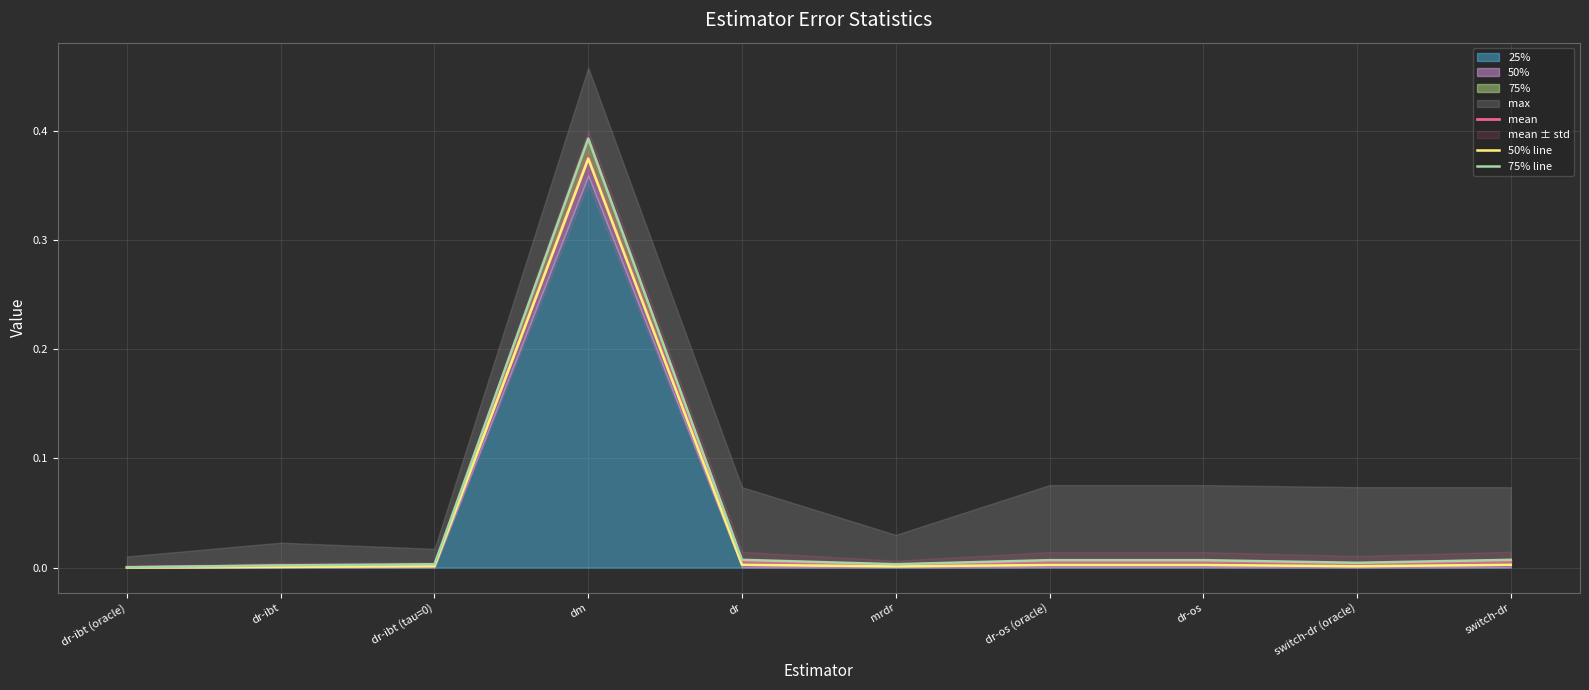

Is it true that mean equals 0.2 at dm?

False